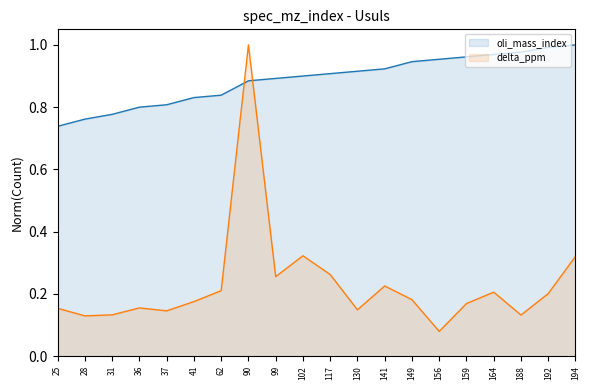

What is the sum of all oli_mass_index values?

17.8